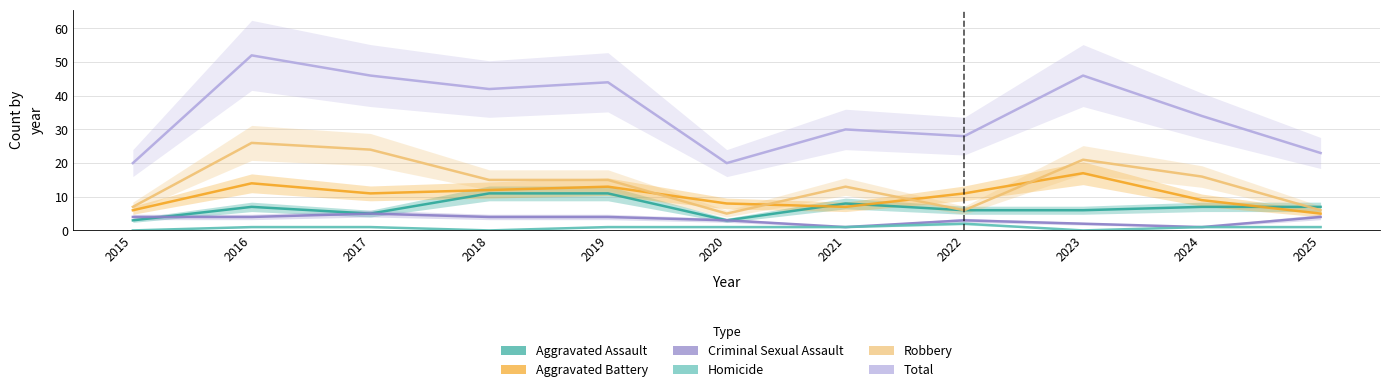

What is the difference between the highest and lowest values at 2019?

43